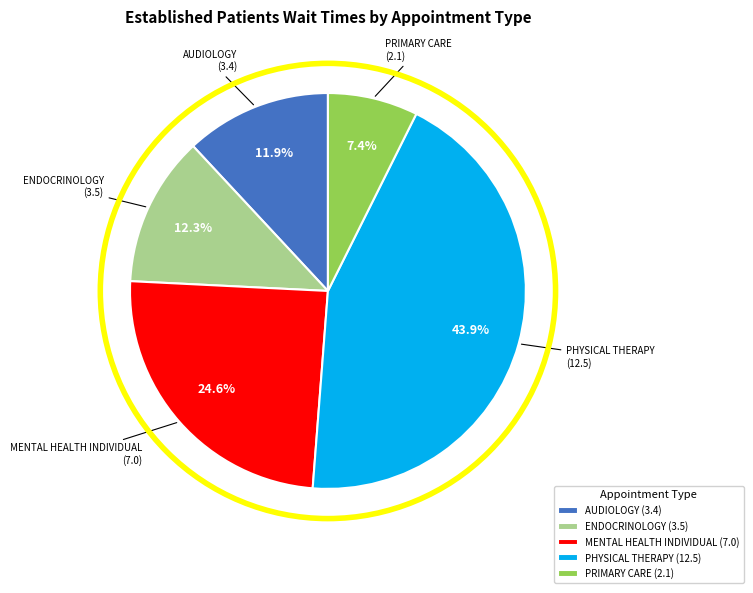

What is the smallest slice in the pie chart?

PRIMARY CARE (2.1)